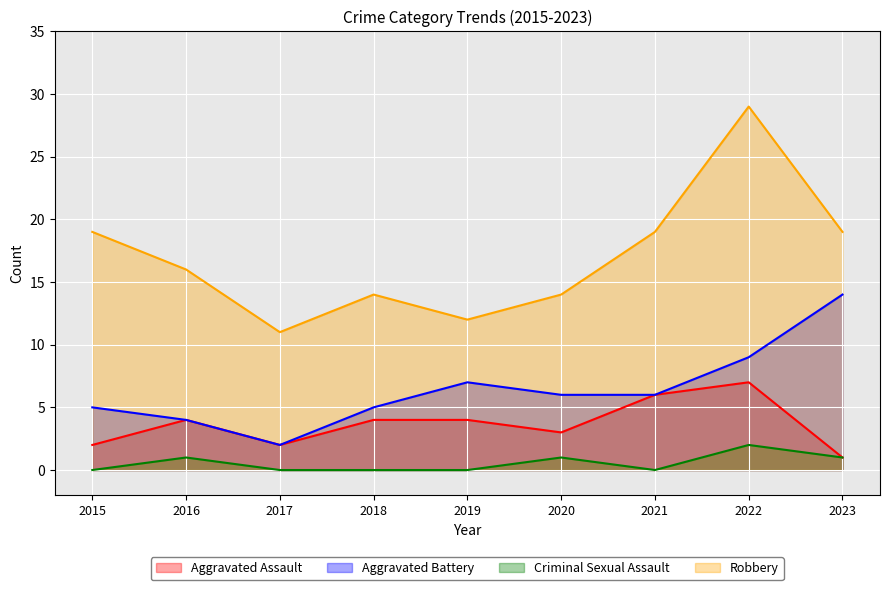

What is the sum of all Robbery values?

153